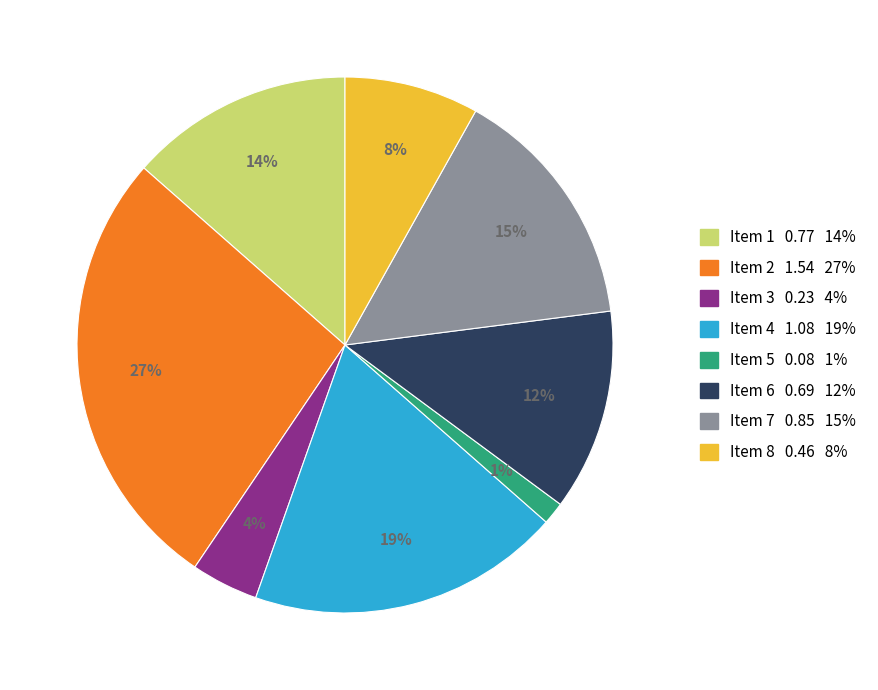

Which slice is the largest?

Item 2